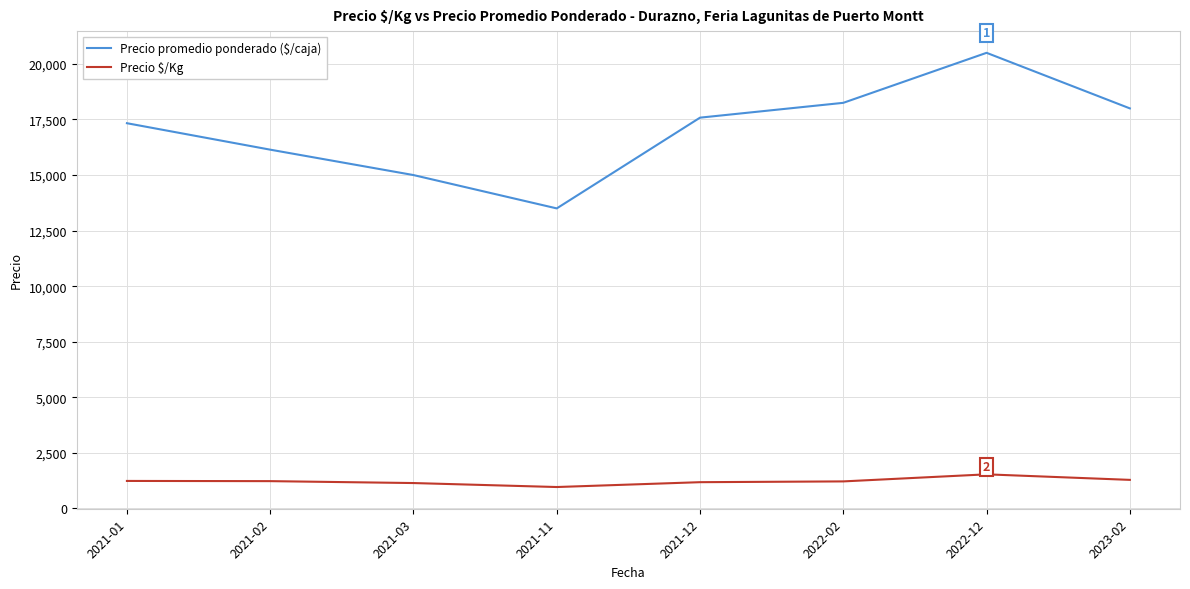

What is the difference between the highest and lowest values at 2021-02?

14914